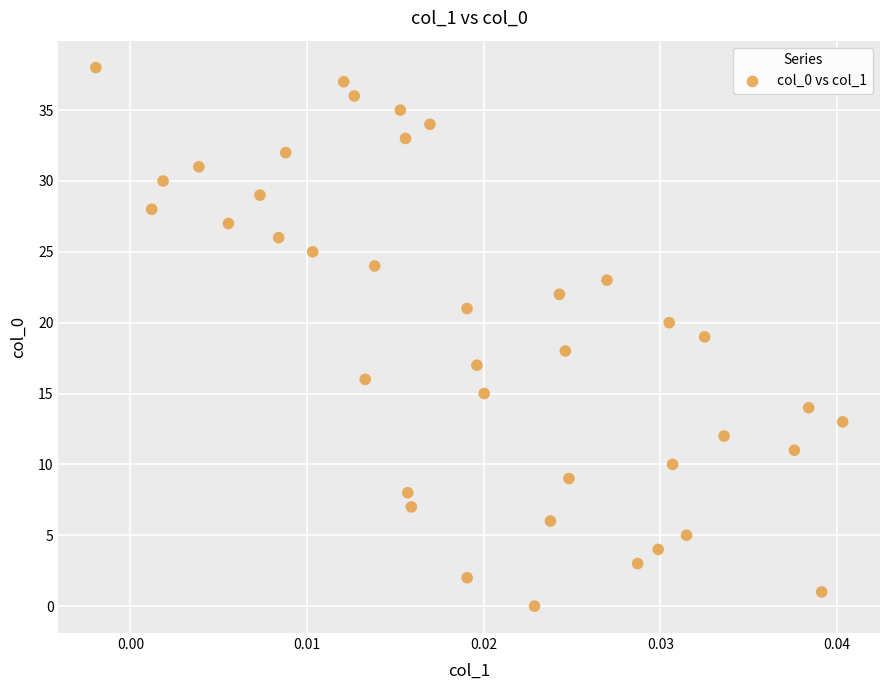

What is the range of Y values (max minus min)?

38